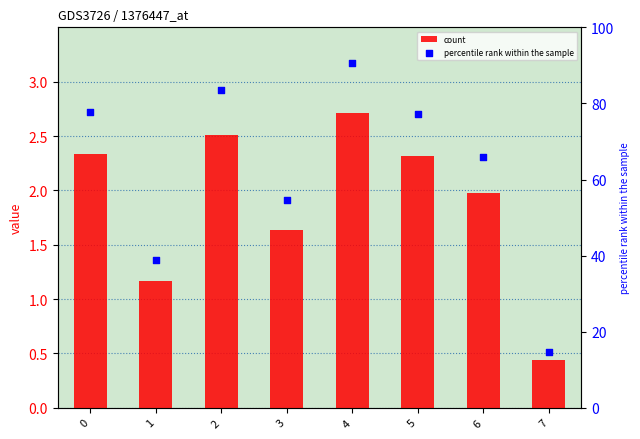

Which series contains the highest Y value?

percentile rank within the sample